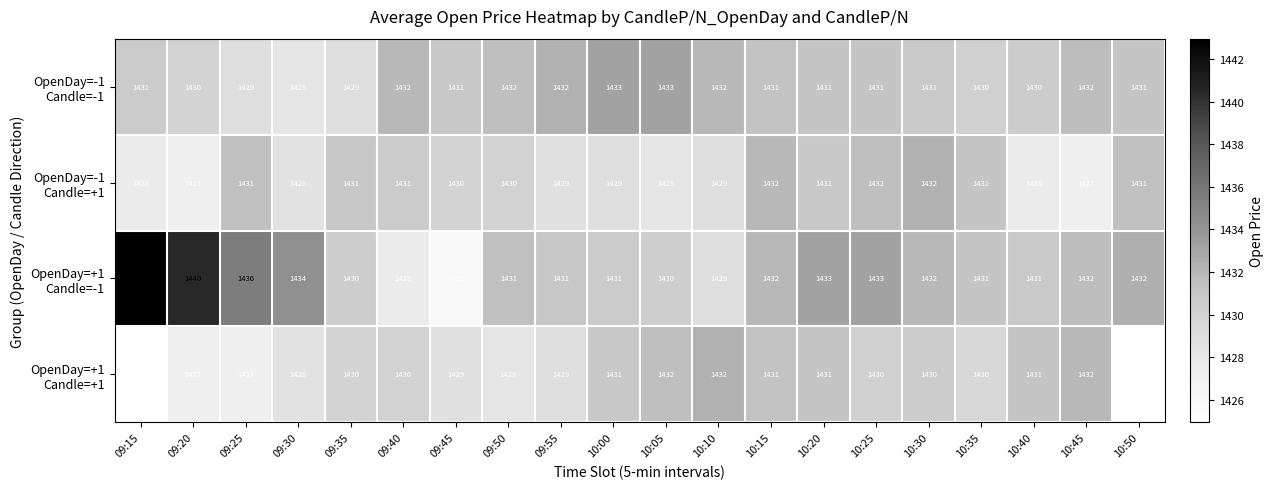

What is the total value across all series at 09:40?

5721